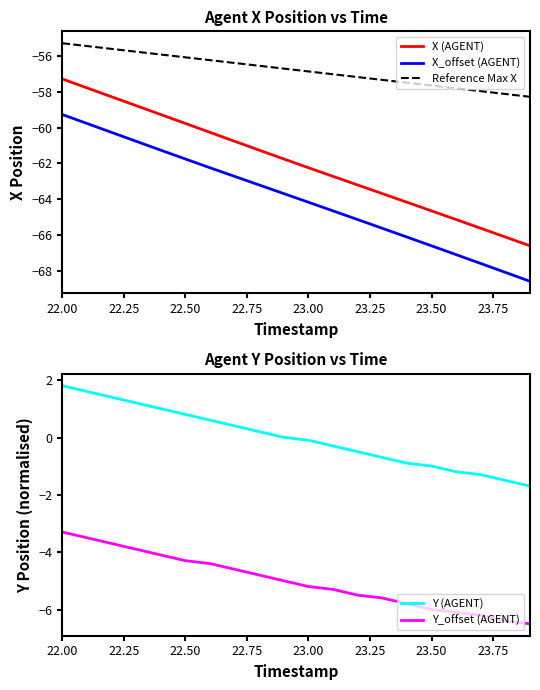

At which label does X_offset (AGENT) first exceed -63?

22.00